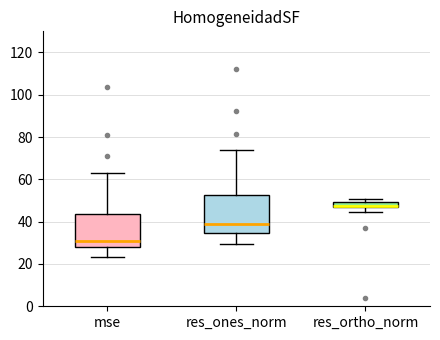

Where does the median line of the box for res_ones_norm sit on the y-axis? The values are not printed on the chart, so give them approximately, as read against the axis.

38